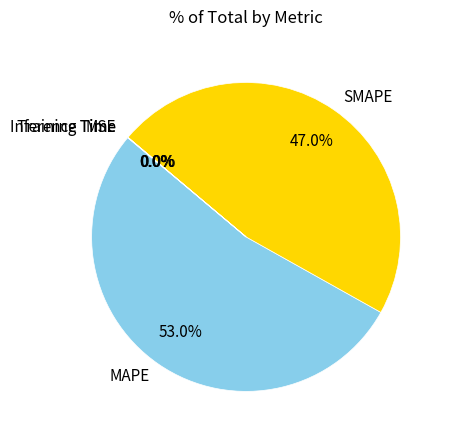

What is the largest slice in the pie chart?

MAPE